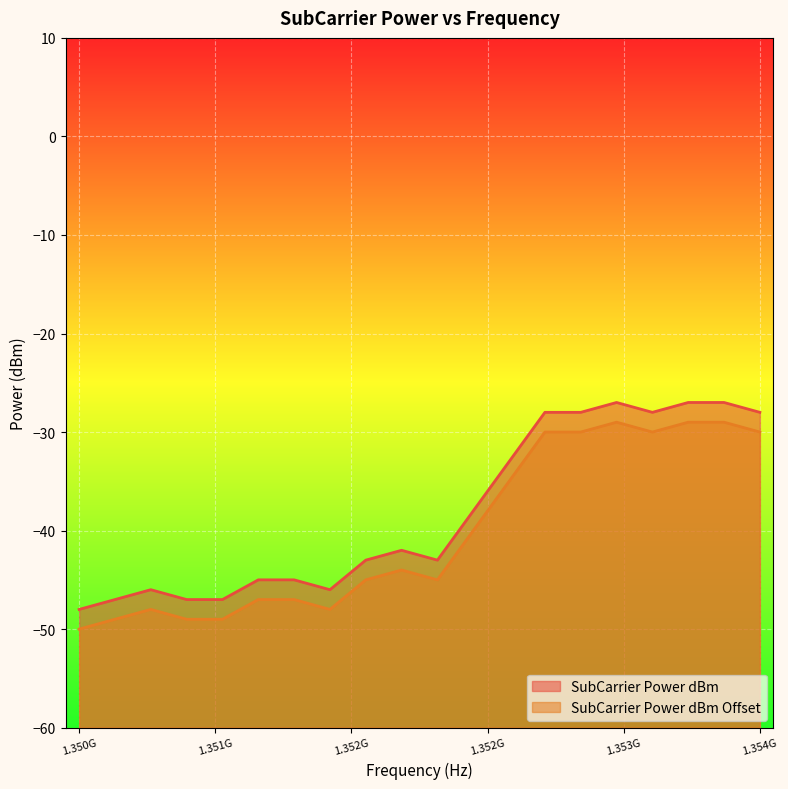

What is the lowest value of the SubCarrier Power dBm series?

-48